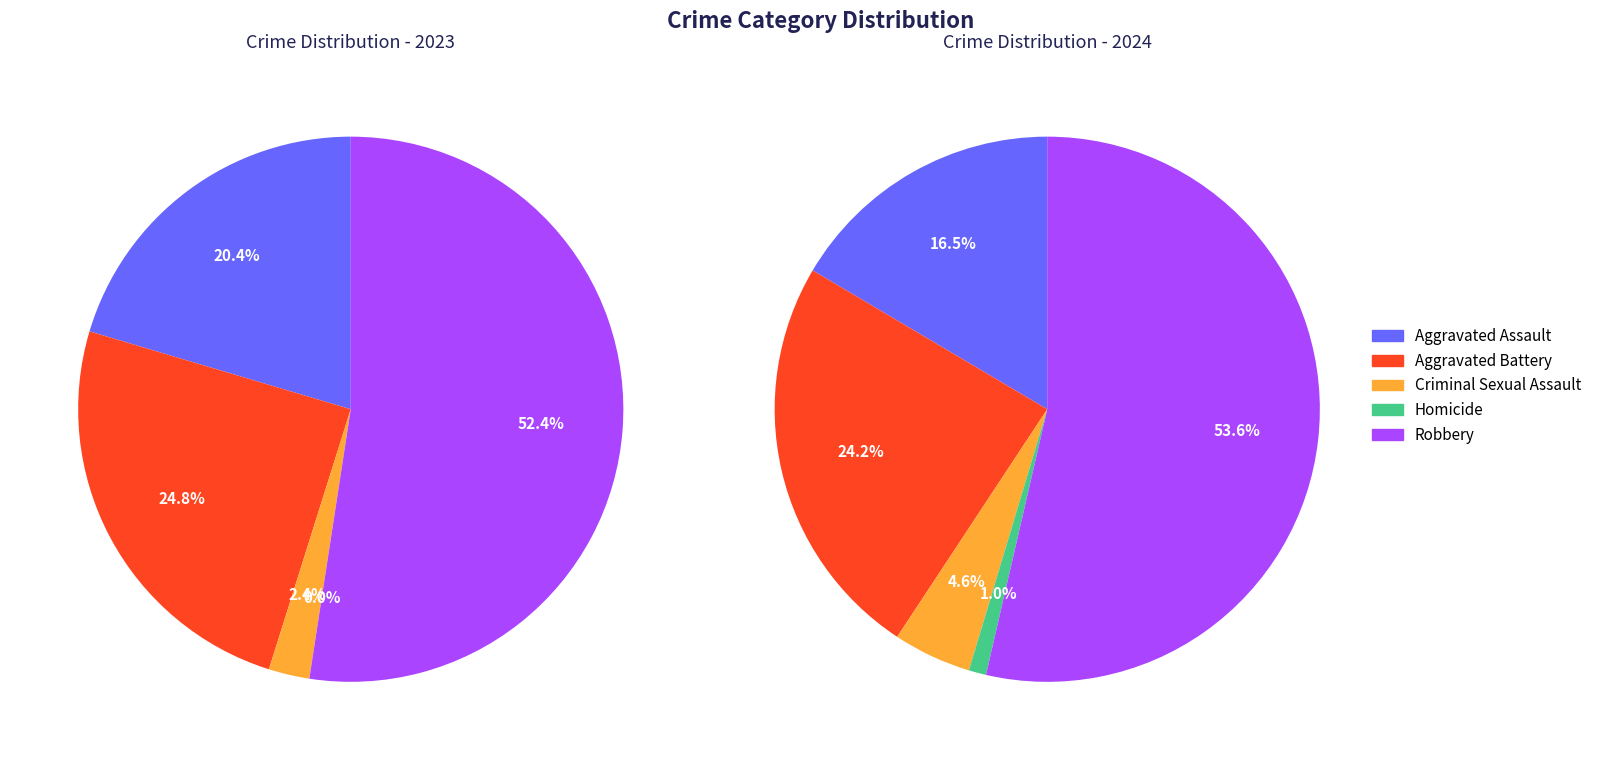

Is it true that Aggravated Assault is 16% of the pie?

True